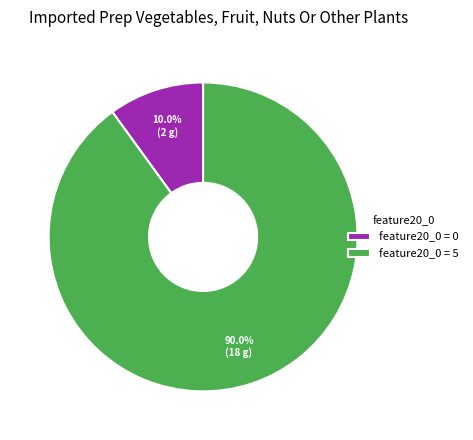

Rank the categories by value from lowest to highest.

feature20_0 = 0, feature20_0 = 5